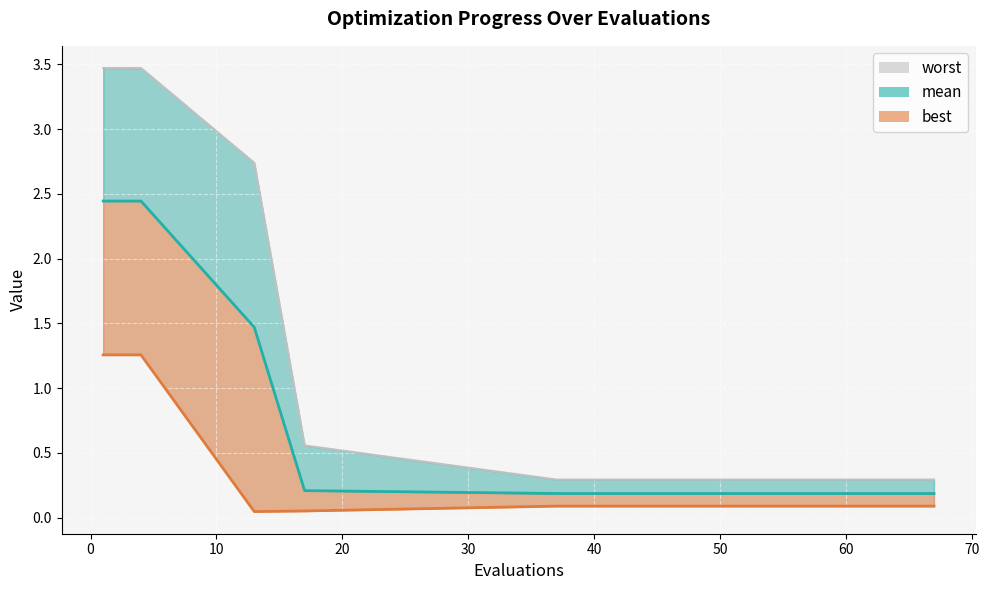

What is the difference between the maximum and minimum values in the mean series?

2.3